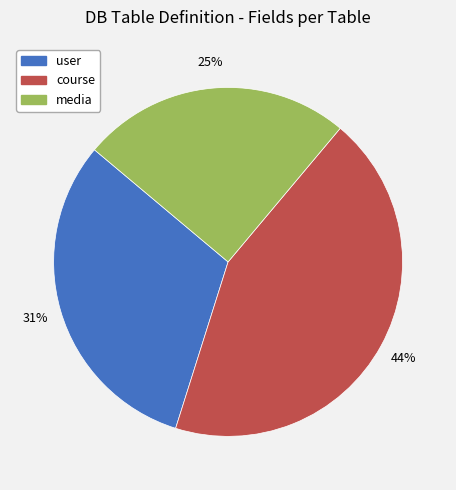

Approximately how many times larger is the value at media compared to user?

0.8